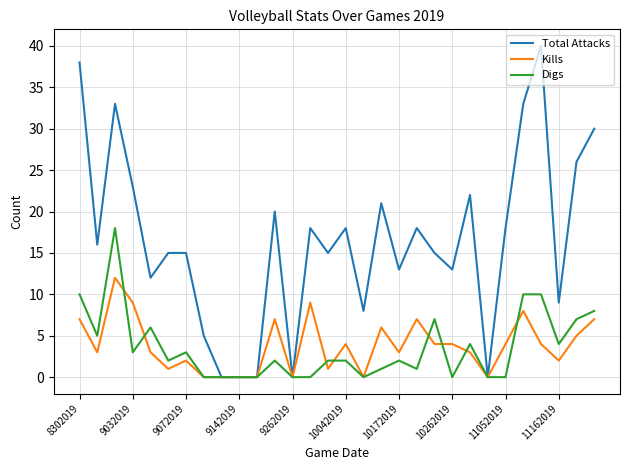

Which series has the widest spread of values?

Total Attacks